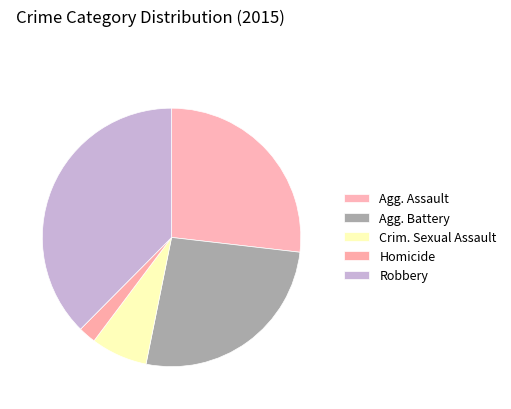

How many slices are in this pie chart?

5